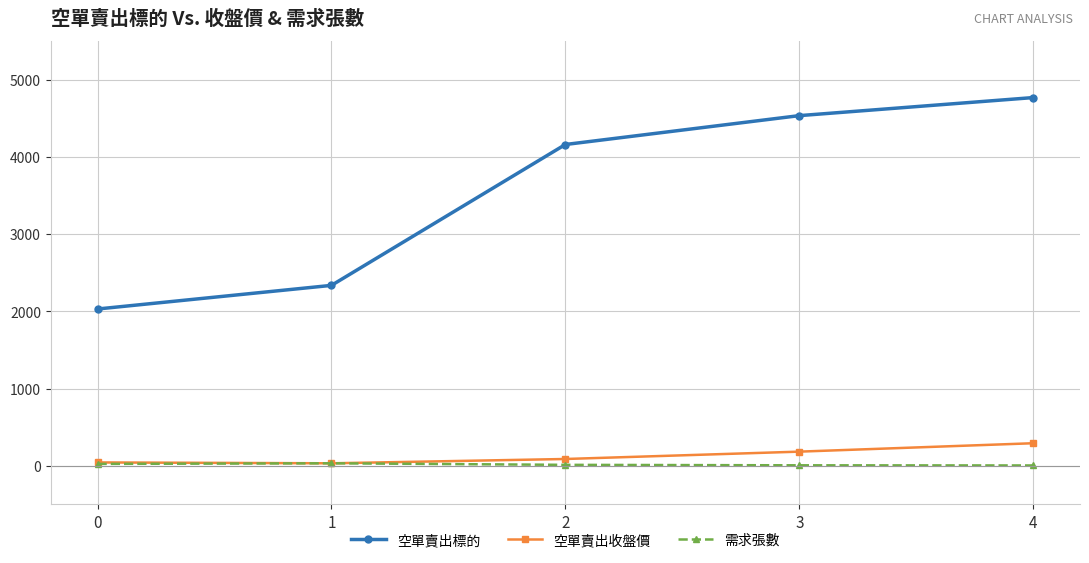

Between 0 and 3, which series saw the biggest shift?

空單賣出標的